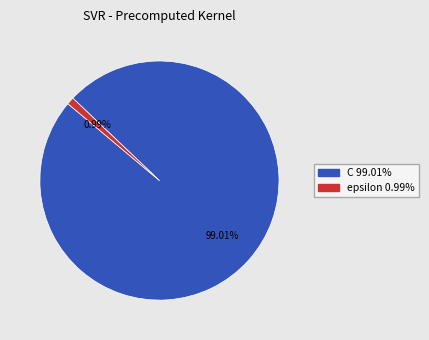

Count the number of slices in the pie.

2